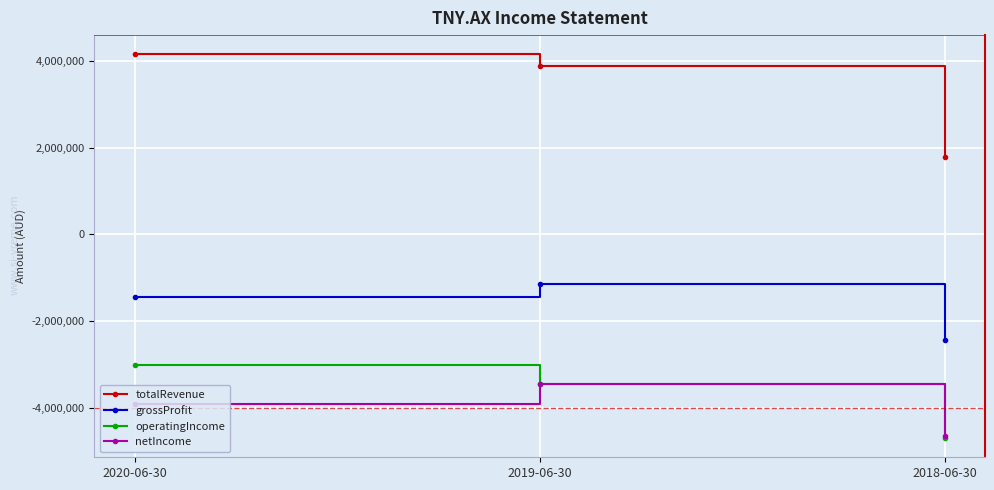

Where is grossProfit nearest to the value -1791449?

2020-06-30